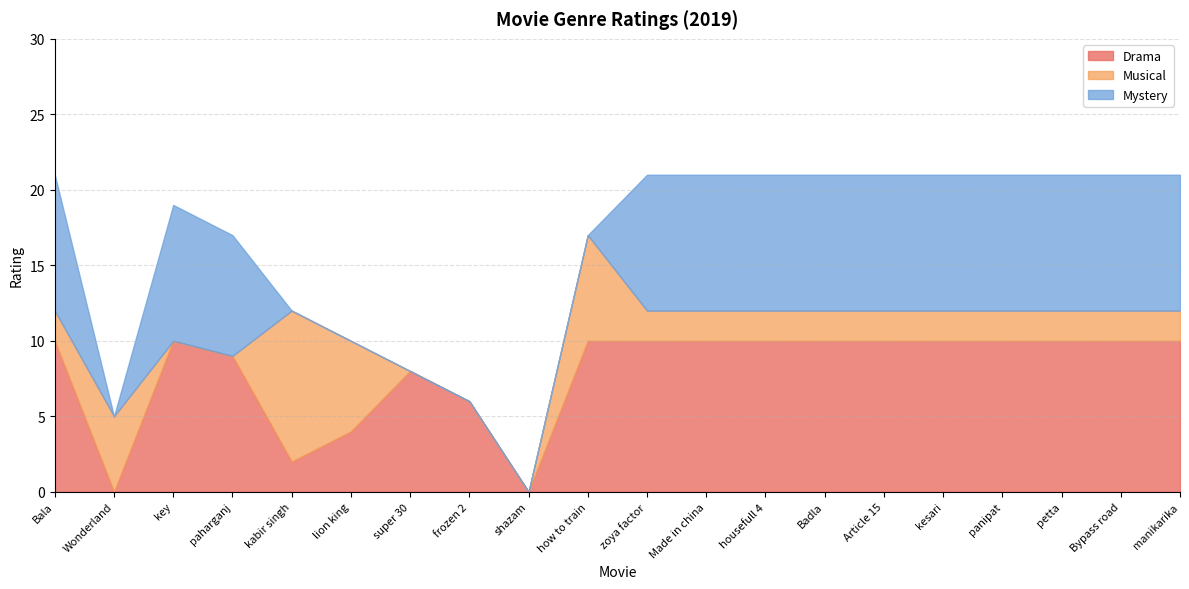

True or false: Drama has more than 0 interior local peaks.

True